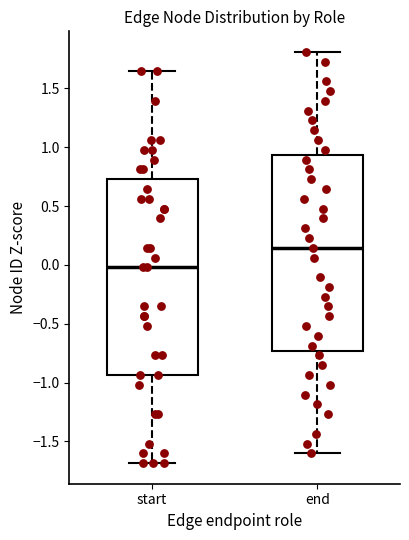

Where is the lower edge of the box for start on the y-axis? The values are not printed on the chart, so give them approximately, as read against the axis.

-0.95